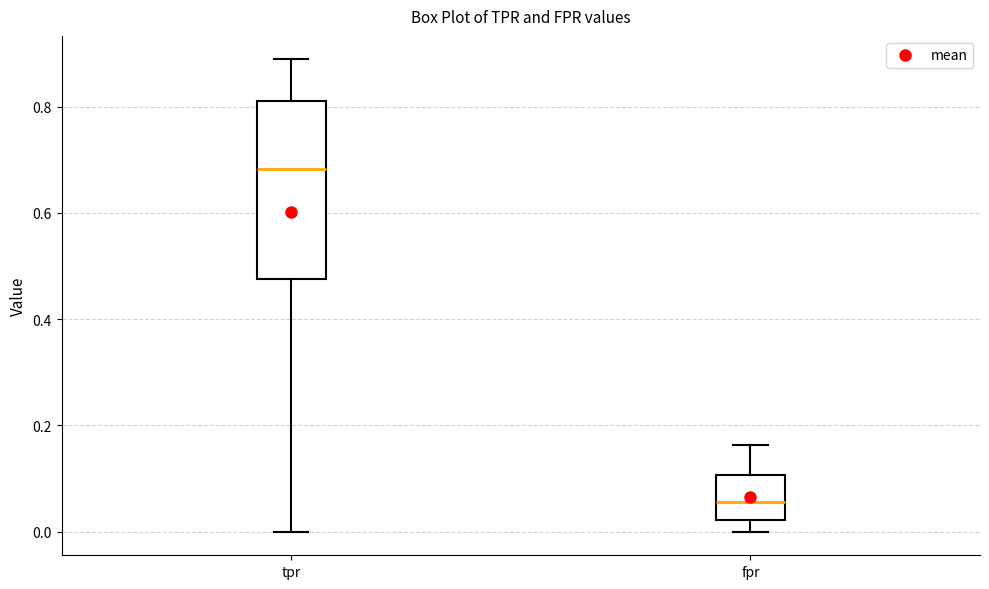

Reading left to right, transcribe this box plot: for each box, give where its median line is, the range the box spans, and where its two whiskers end, as read against the y-axis. The values are not printed on the chart, so give them approximately, as read against the axis.

tpr: median 0.68, box 0.48 to 0.82, whiskers 0.00 to 0.88
fpr: median 0.06, box 0.02 to 0.10, whiskers 0.00 to 0.16